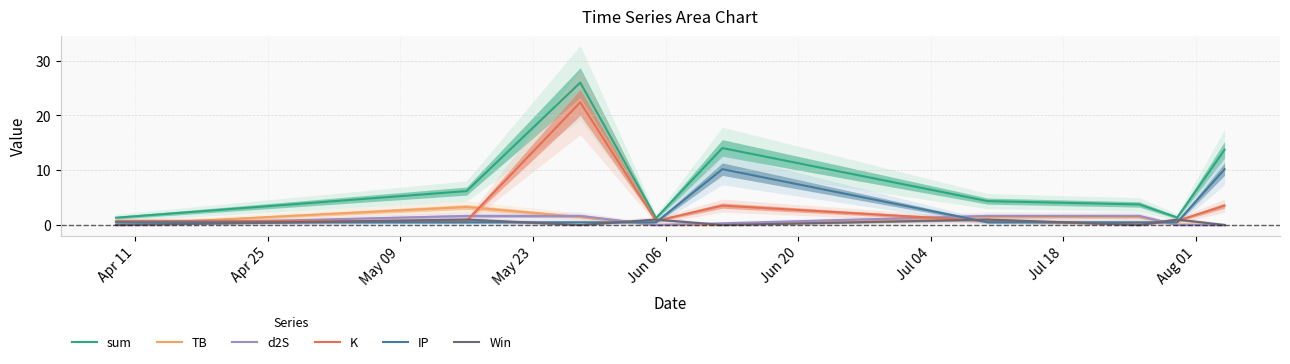

True or false: d2S and IP intersect in this chart.

True